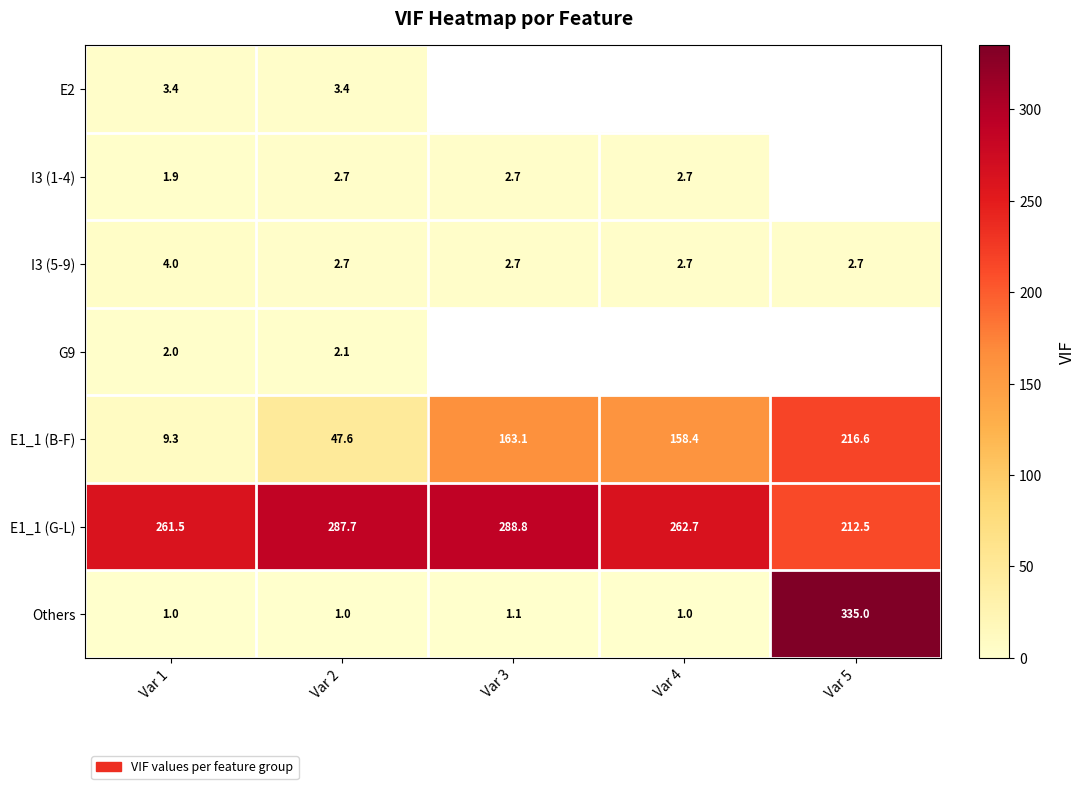

Which label corresponds to the smallest value in the chart?

Var 2